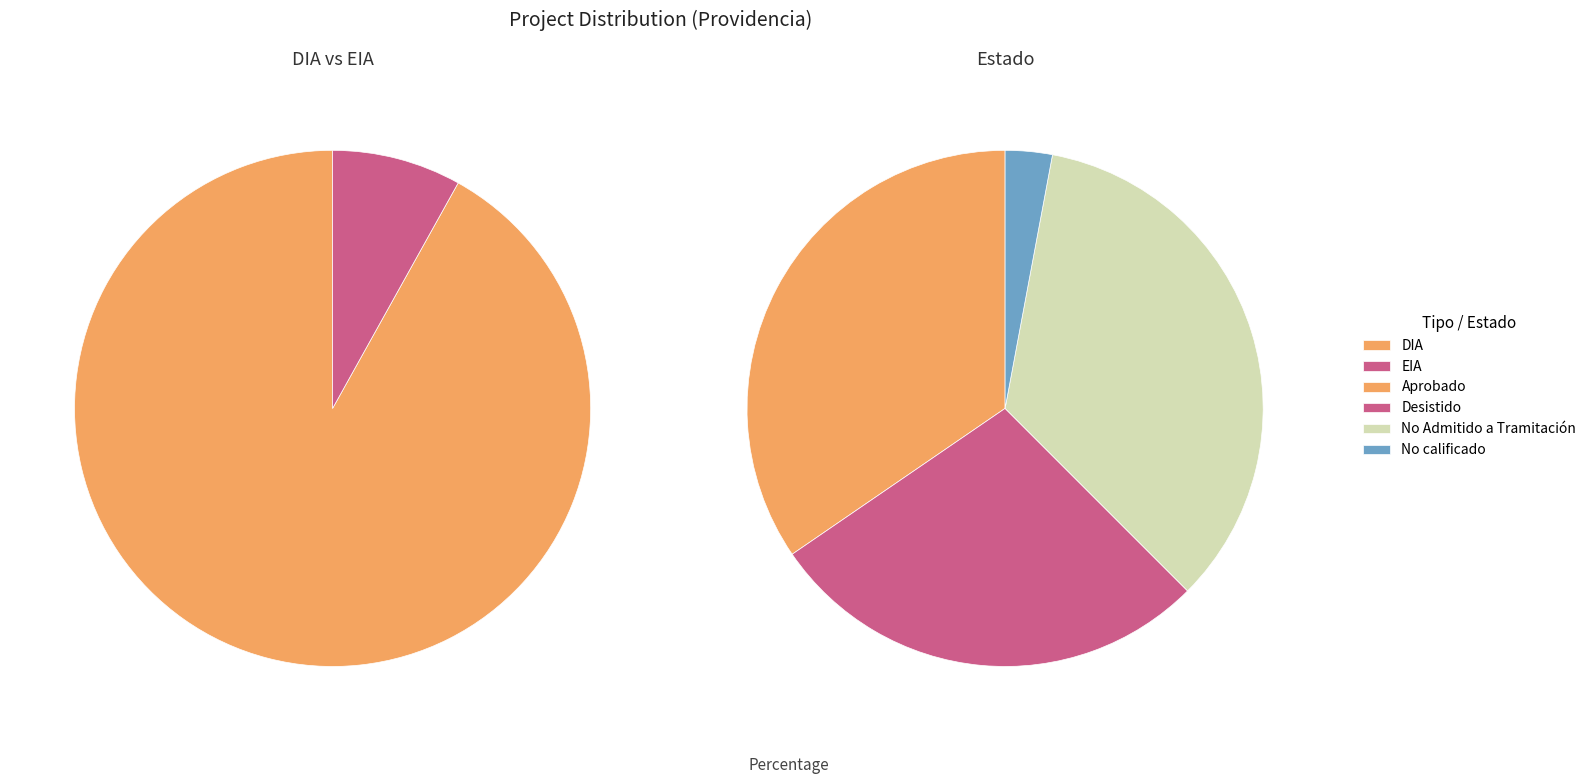

Is the sum of DIA and EIA greater than half?

Yes